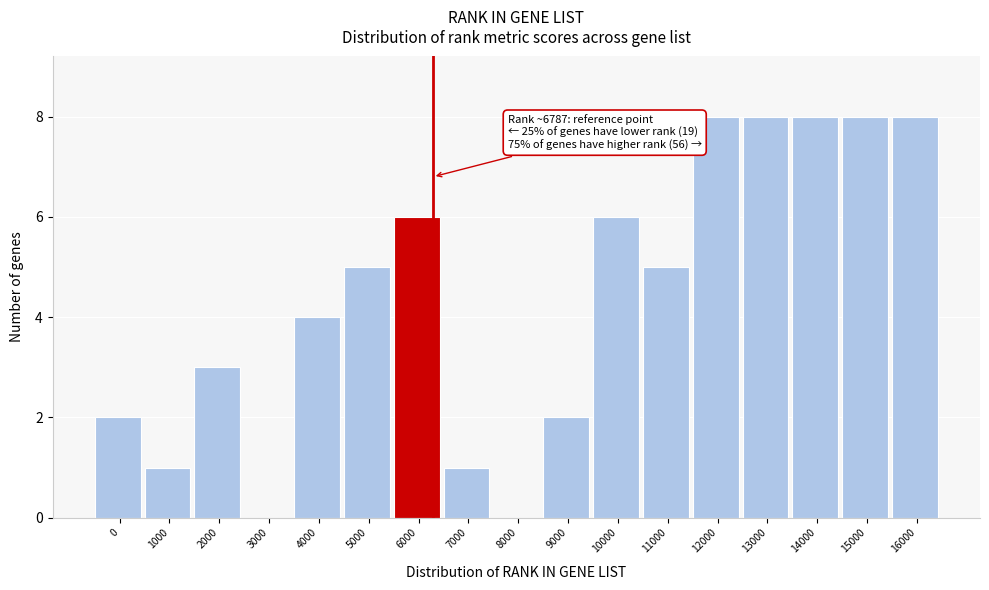

Reading left to right, extract all data points from this chart.

0=2	1000=1	2000=3	3000=0	4000=4	5000=5	6000=6	7000=1	8000=0	9000=2	10000=6	11000=5	12000=8	13000=8	14000=8	15000=8	16000=8